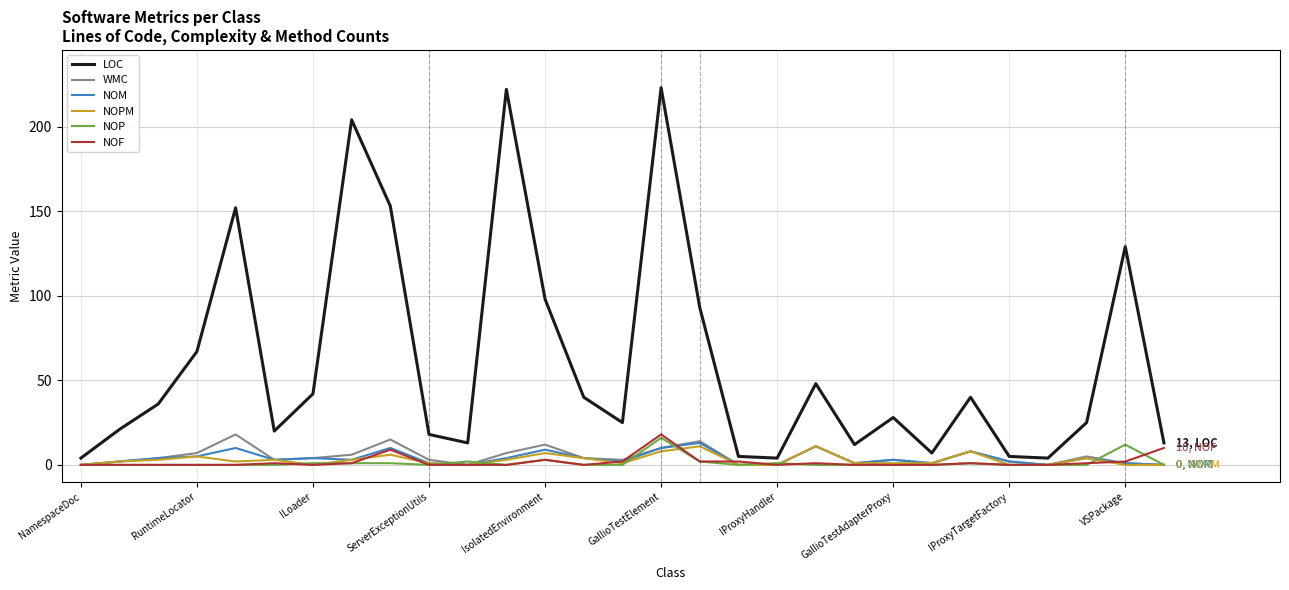

Which series has the largest total across all categories?

LOC